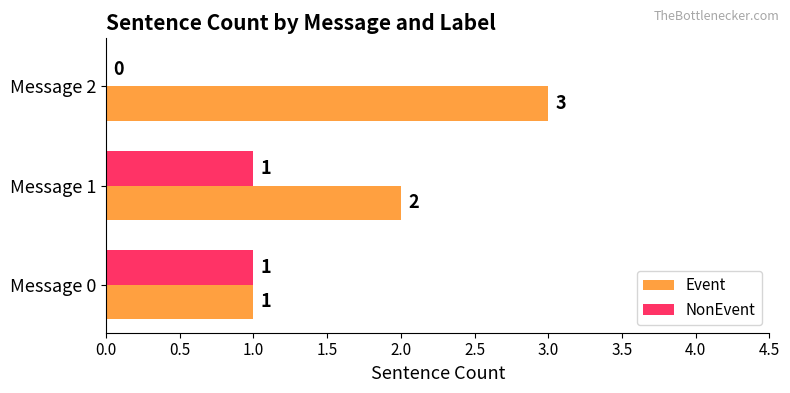

Which series has the largest total across all categories?

Event